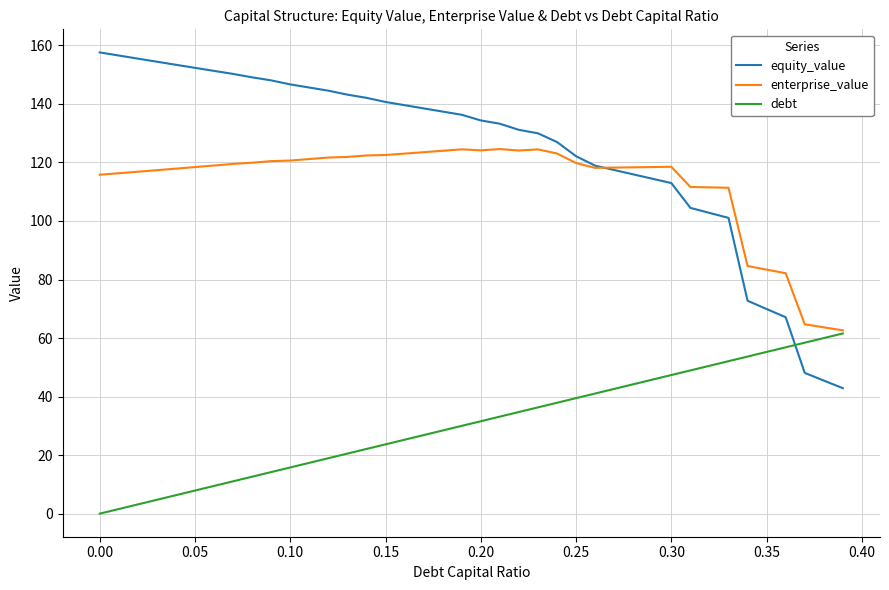

What is the greatest value displayed?

157.6